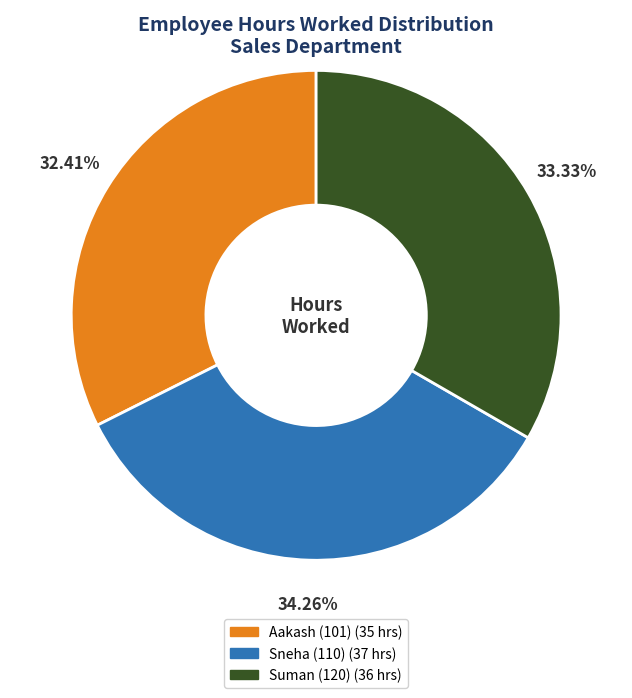

True or false: Suman (120) accounts for 33% of the total.

True